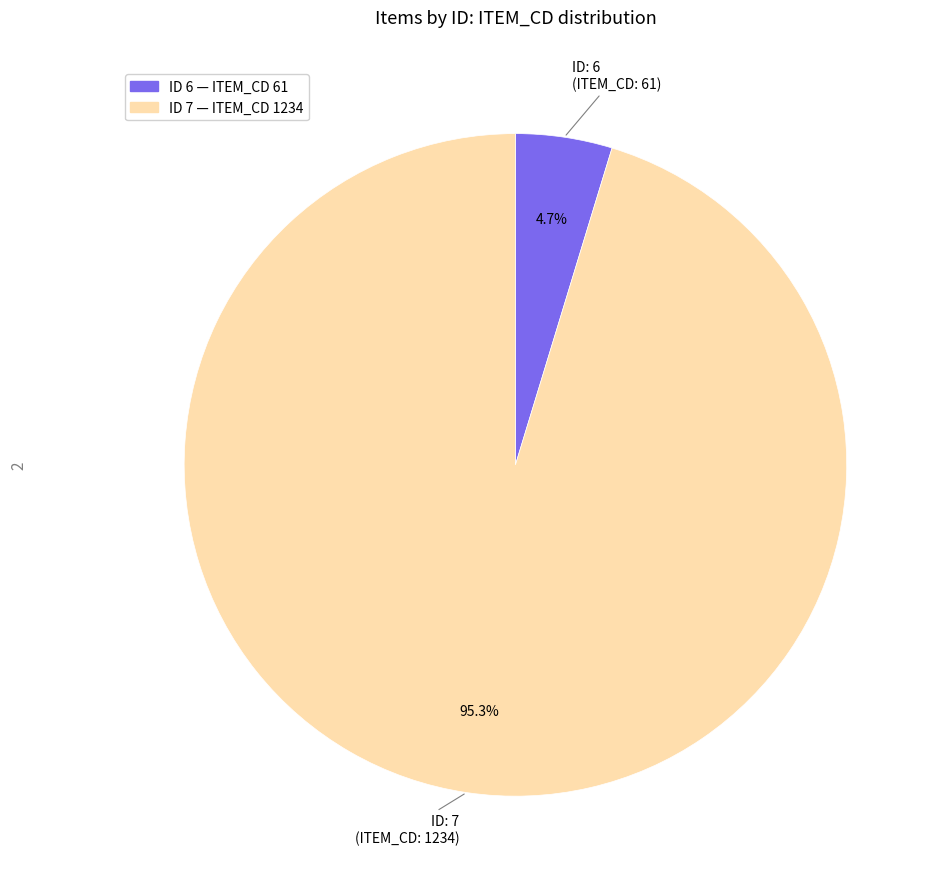

Does any single category account for the majority?

Yes